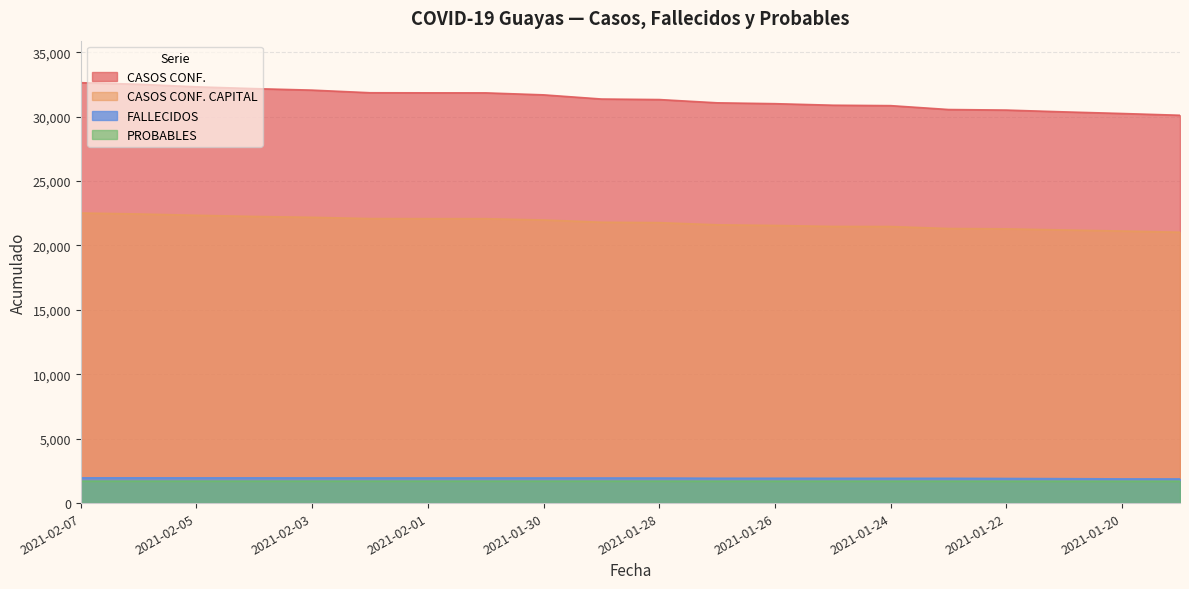

Where does the CASOS CONF. CAPITAL series first go above 21799?

2021-02-07